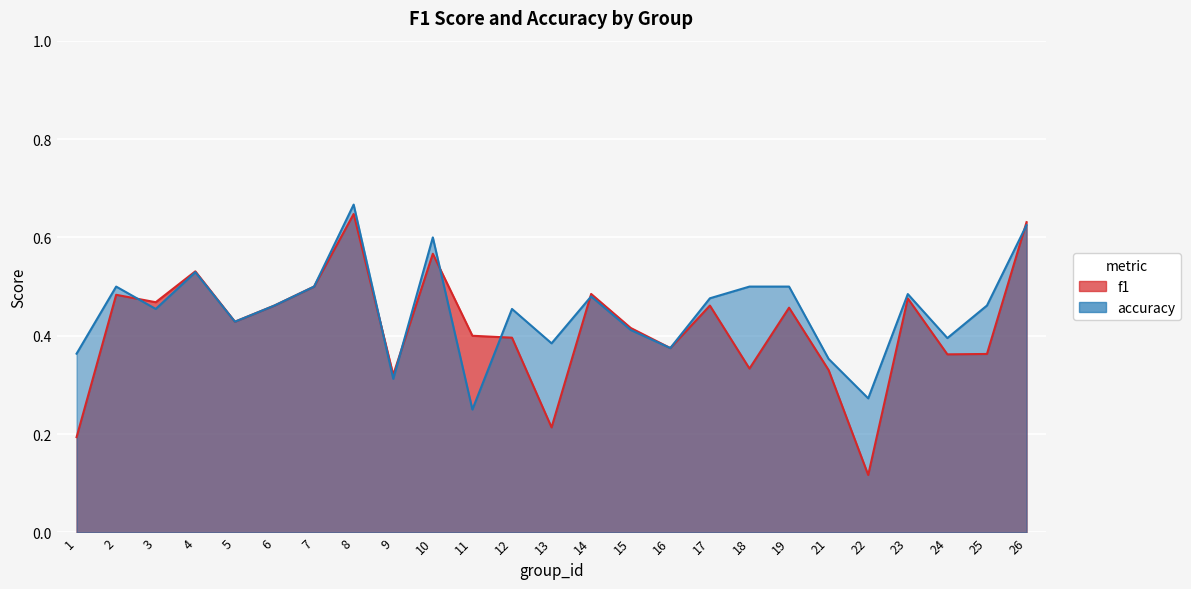

What are all the series names shown in the legend?

f1, accuracy